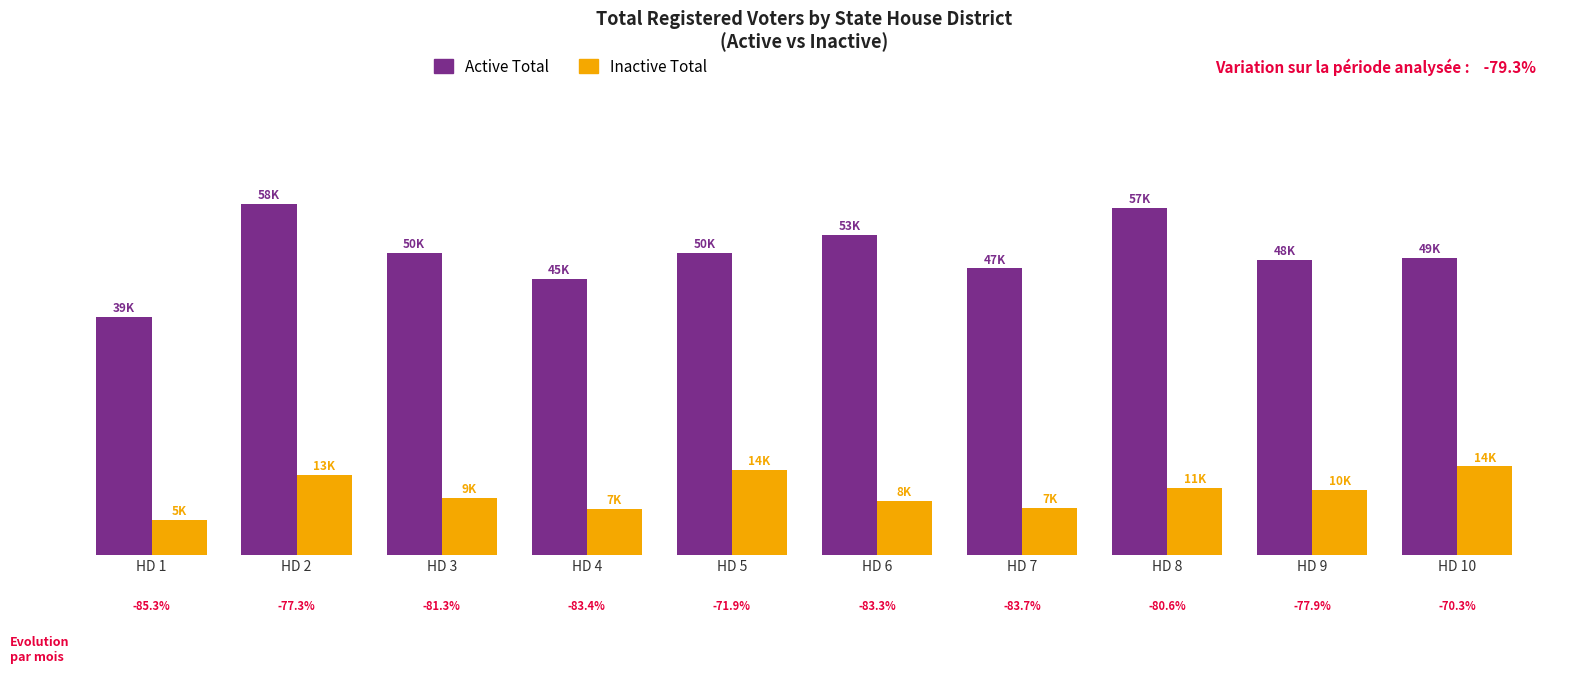

Are the bars grouped side by side (vs. stacked)?

Yes